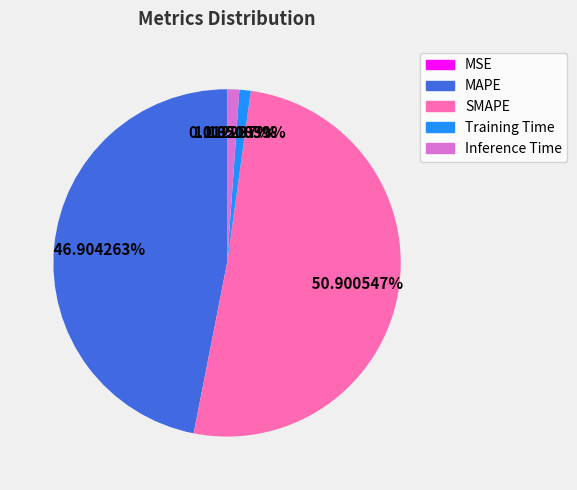

Is there any slice that represents more than half of the pie?

Yes